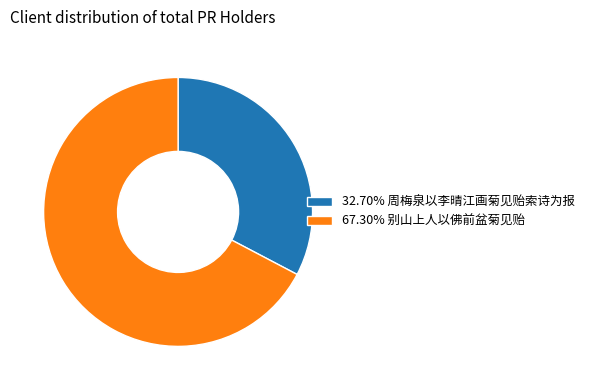

Do 67.30% 别山上人以佛前盆菊见贻 and 32.70% 周梅泉以李晴江画菊见贻索诗为报 together represent more than half of the pie?

Yes